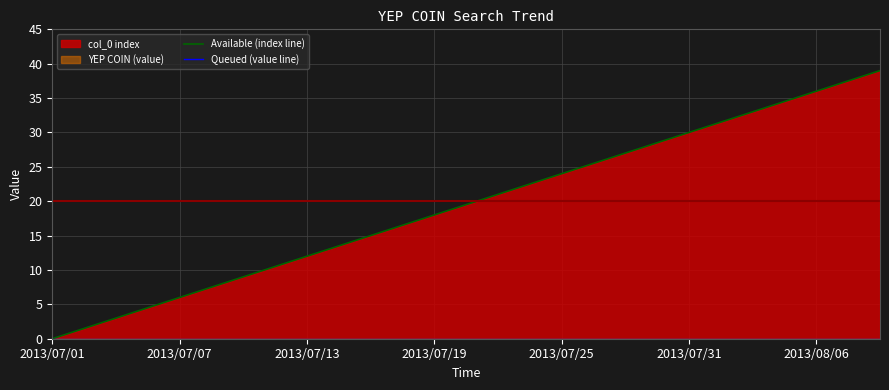

True or false: Available (index line) has more than 1 interior local peaks.

False